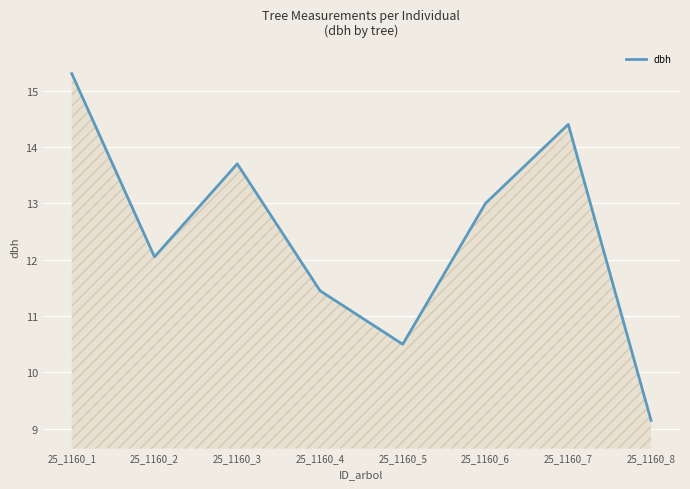

At which label is the value closest to 12?

25_1160_2